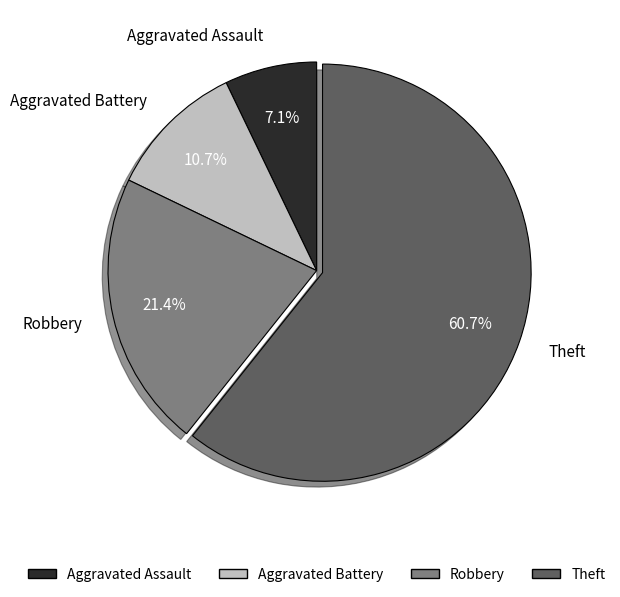

Does Robbery represent more than half of the total?

No